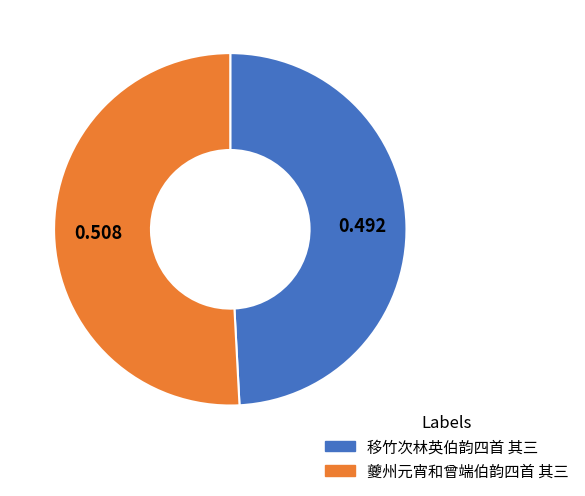

Which has a higher value, 夔州元宵和曾端伯韵四首 其三 or 移竹次林英伯韵四首 其三?

夔州元宵和曾端伯韵四首 其三